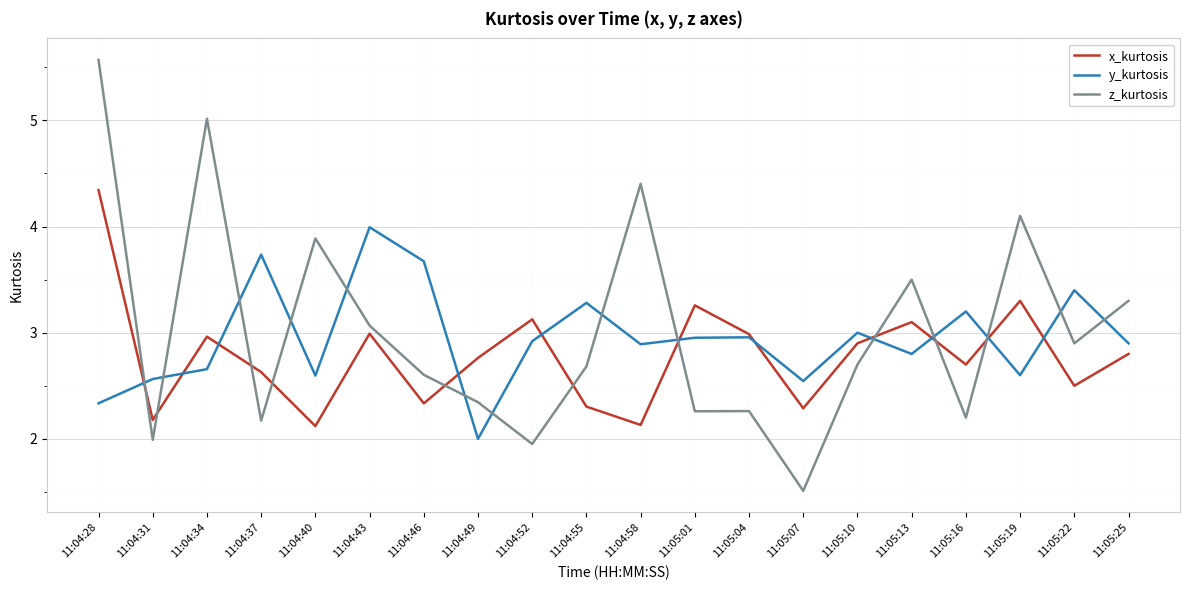

True or false: x_kurtosis has more than 2 interior local peaks.

True